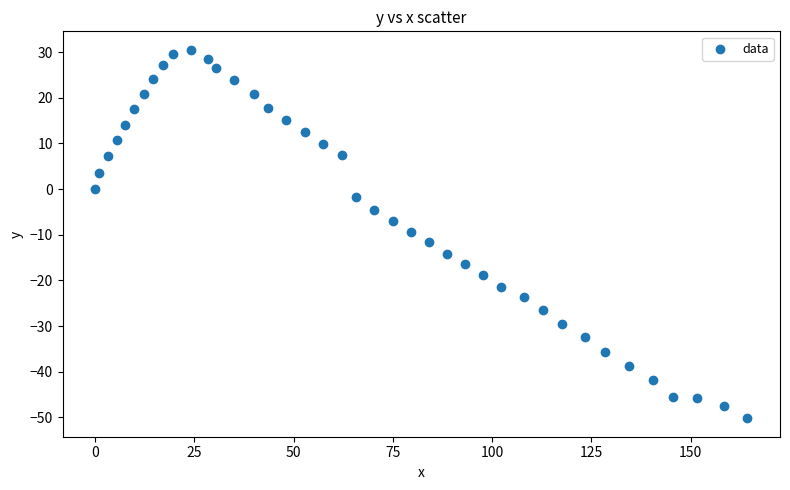

What is the range of Y values (max minus min)?

80.7